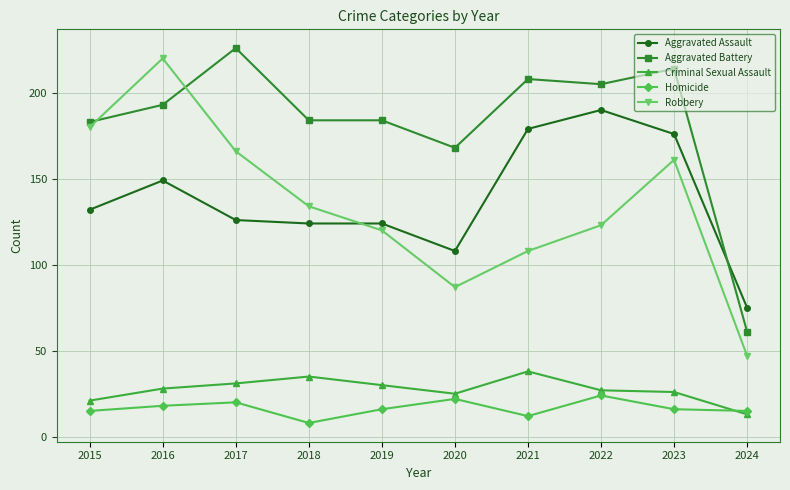

True or false: Aggravated Assault has more than 1 points higher than both neighbors.

True